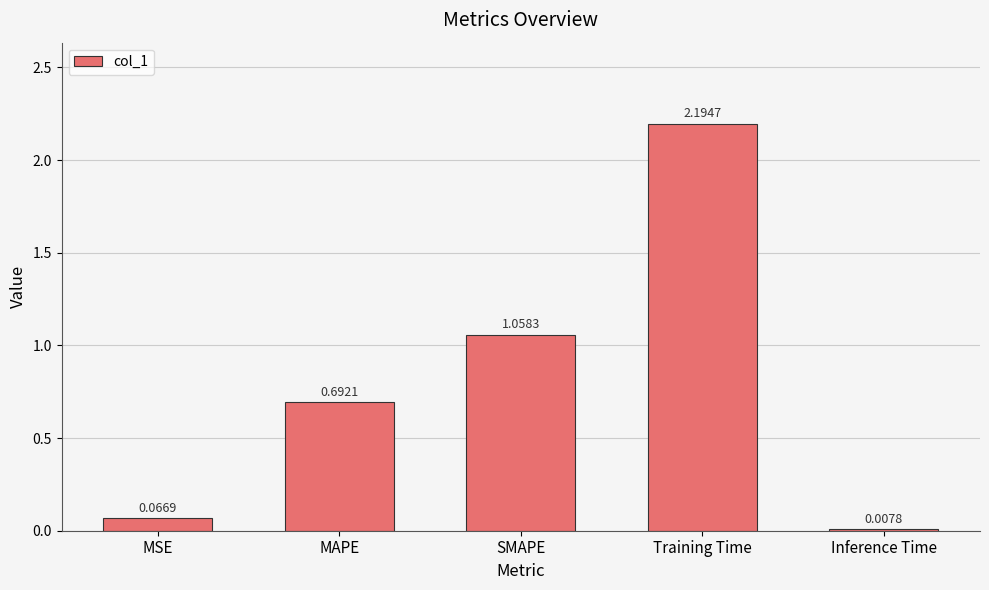

Where is the data nearest to the value 1?

SMAPE